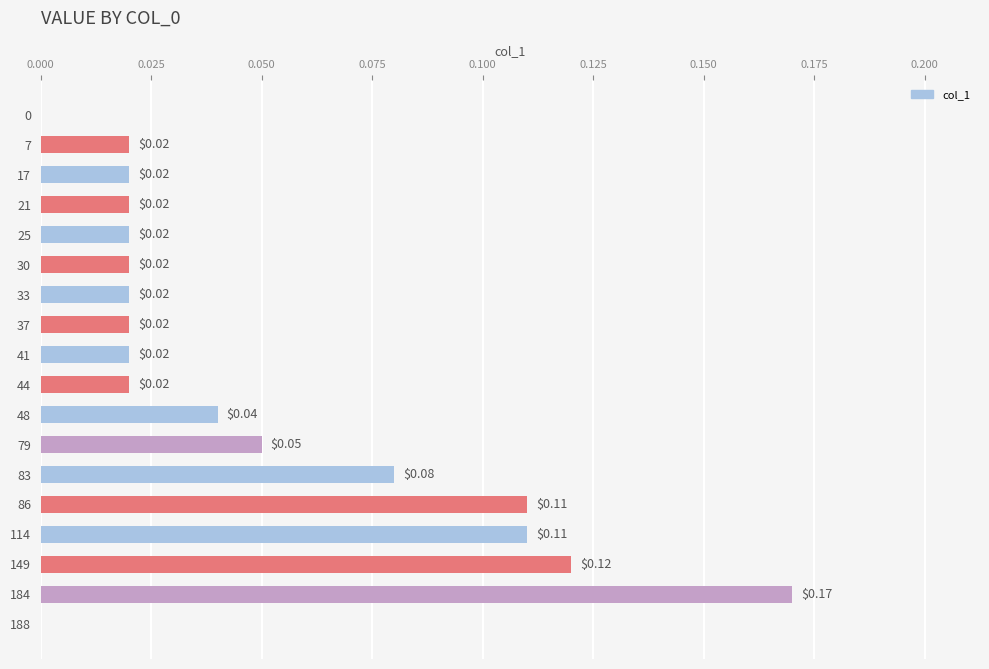

Count the values in the range 0 to 1.

18